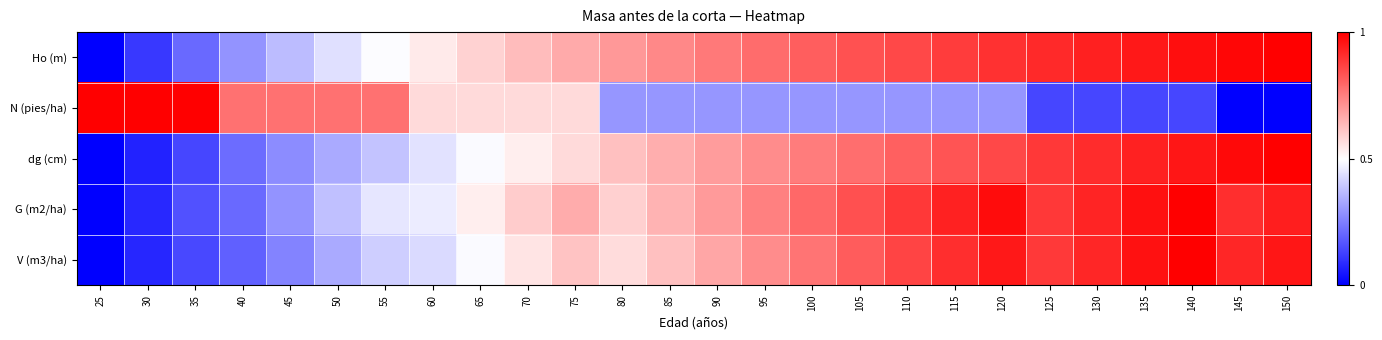

Reading left to right, extract all data points from this chart.

Ho (m): 25=0.0	30=0.1	35=0.2	40=0.3	45=0.4	50=0.4	55=0.5	60=0.5	65=0.6	70=0.6	75=0.7	80=0.7	85=0.7	90=0.8	95=0.8	100=0.8	105=0.8	110=0.9	115=0.9	120=0.9	125=0.9	130=0.9	135=1.0	140=1.0	145=1.0	150=1.0
N (pies/ha): 25=1.0	30=1.0	35=1.0	40=0.8	45=0.8	50=0.8	55=0.8	60=0.6	65=0.6	70=0.6	75=0.6	80=0.3	85=0.3	90=0.3	95=0.3	100=0.3	105=0.3	110=0.3	115=0.3	120=0.3	125=0.1	130=0.1	135=0.1	140=0.1	145=0.0	150=0.0
dg (cm): 25=0.0	30=0.1	35=0.1	40=0.2	45=0.3	50=0.3	55=0.4	60=0.4	65=0.5	70=0.5	75=0.6	80=0.6	85=0.7	90=0.7	95=0.7	100=0.8	105=0.8	110=0.8	115=0.8	120=0.9	125=0.9	130=0.9	135=0.9	140=1.0	145=1.0	150=1.0
G (m2/ha): 25=0.0	30=0.1	35=0.2	40=0.2	45=0.3	50=0.4	55=0.5	60=0.5	65=0.5	70=0.6	75=0.7	80=0.6	85=0.6	90=0.7	95=0.7	100=0.8	105=0.8	110=0.9	115=0.9	120=1.0	125=0.9	130=0.9	135=1.0	140=1.0	145=0.9	150=0.9
V (m3/ha): 25=0.0	30=0.1	35=0.1	40=0.2	45=0.3	50=0.3	55=0.4	60=0.4	65=0.5	70=0.6	75=0.6	80=0.6	85=0.6	90=0.7	95=0.7	100=0.8	105=0.8	110=0.9	115=0.9	120=1.0	125=0.9	130=0.9	135=1.0	140=1.0	145=0.9	150=1.0